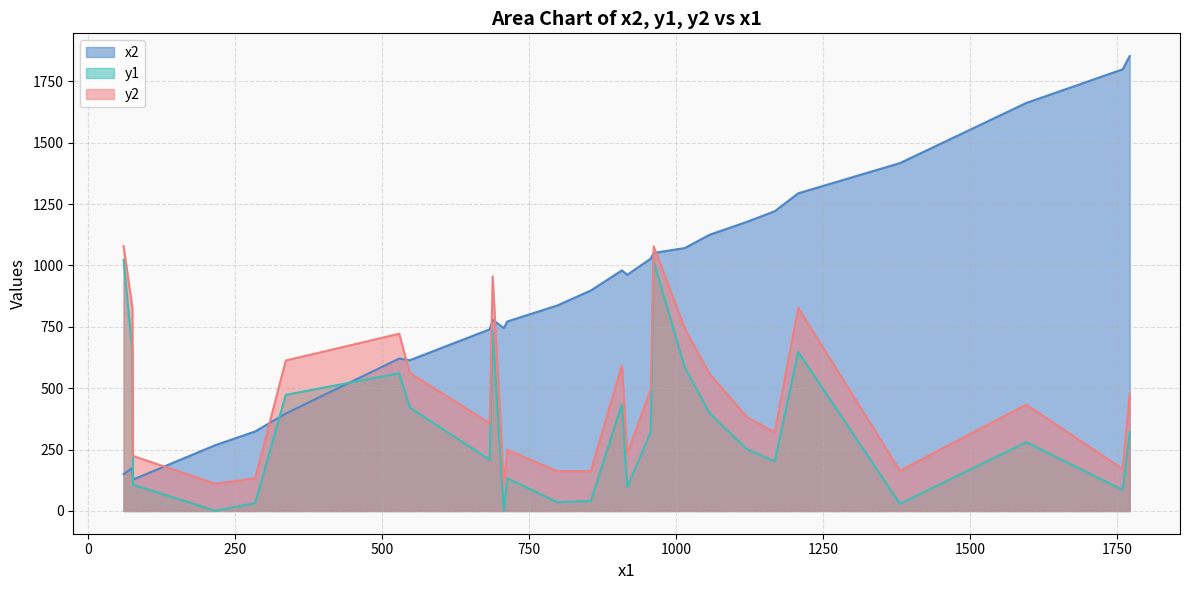

What is the difference between the maximum and minimum values in the y2 series?

970